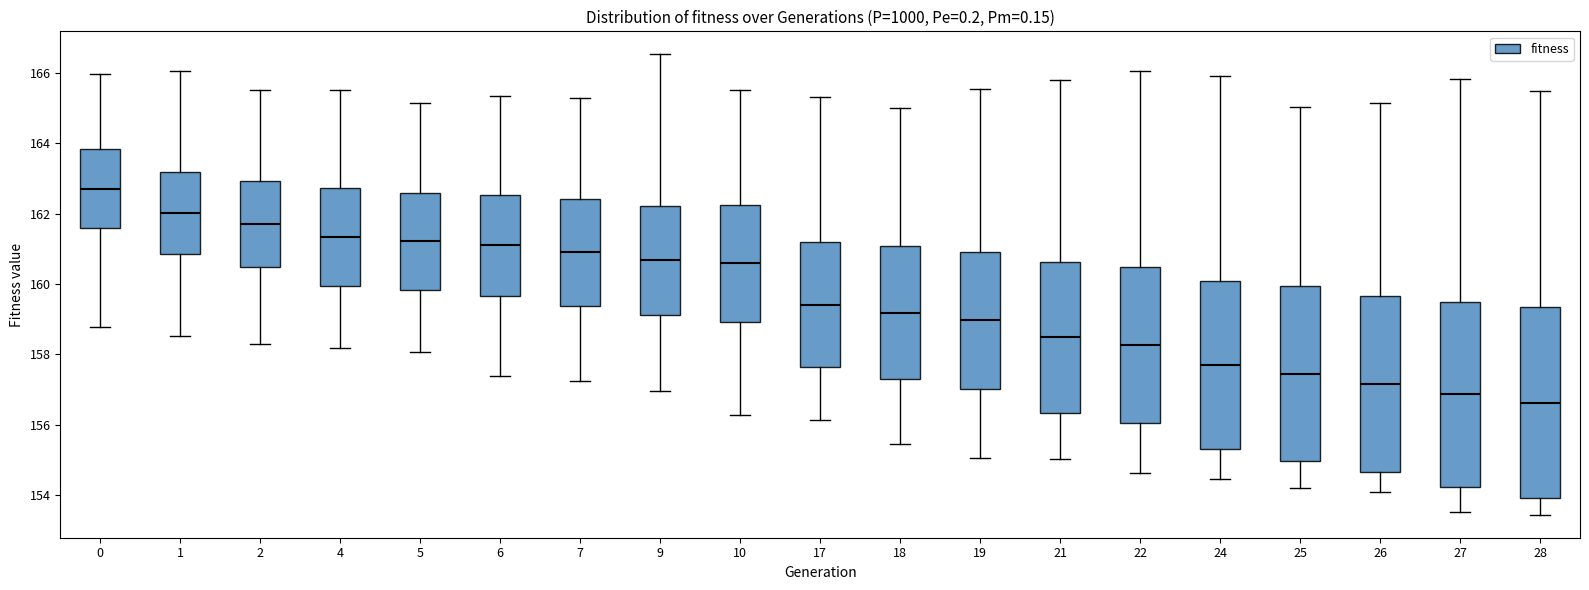

Reading left to right, read every box against the y-axis: the position of its median line, the range the box covers, and the ends of its whiskers. The values are not printed on the chart, so give them approximately, as read against the axis.

0: median 162.8, box 161.6 to 163.8, whiskers 158.8 to 166.0
1: median 162.0, box 160.8 to 163.2, whiskers 158.6 to 166.0
2: median 161.8, box 160.4 to 163.0, whiskers 158.2 to 165.6
4: median 161.4, box 160.0 to 162.8, whiskers 158.2 to 165.6
5: median 161.2, box 159.8 to 162.6, whiskers 158.0 to 165.2
6: median 161.0, box 159.6 to 162.6, whiskers 157.4 to 165.4
7: median 161.0, box 159.4 to 162.4, whiskers 157.2 to 165.2
9: median 160.6, box 159.2 to 162.2, whiskers 157.0 to 166.6
10: median 160.6, box 159.0 to 162.2, whiskers 156.2 to 165.6
17: median 159.4, box 157.6 to 161.2, whiskers 156.2 to 165.4
18: median 159.2, box 157.2 to 161.0, whiskers 155.4 to 165.0
19: median 159.0, box 157.0 to 161.0, whiskers 155.0 to 165.6
21: median 158.4, box 156.4 to 160.6, whiskers 155.0 to 165.8
22: median 158.2, box 156.0 to 160.4, whiskers 154.6 to 166.0
24: median 157.6, box 155.4 to 160.0, whiskers 154.4 to 166.0
25: median 157.4, box 155.0 to 160.0, whiskers 154.2 to 165.0
26: median 157.2, box 154.6 to 159.6, whiskers 154.0 to 165.2
27: median 156.8, box 154.2 to 159.4, whiskers 153.6 to 165.8
28: median 156.6, box 154.0 to 159.4, whiskers 153.4 to 165.4